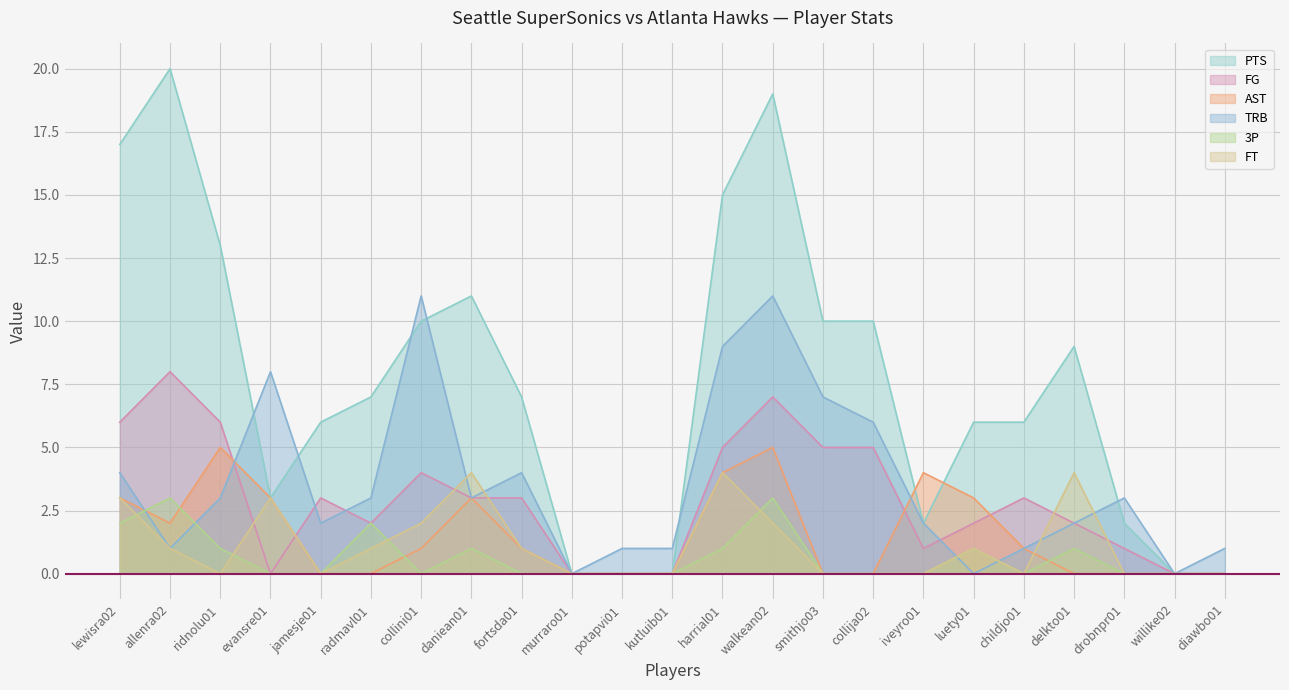

The AST series shows 2 at radmavl01. True or false?

False